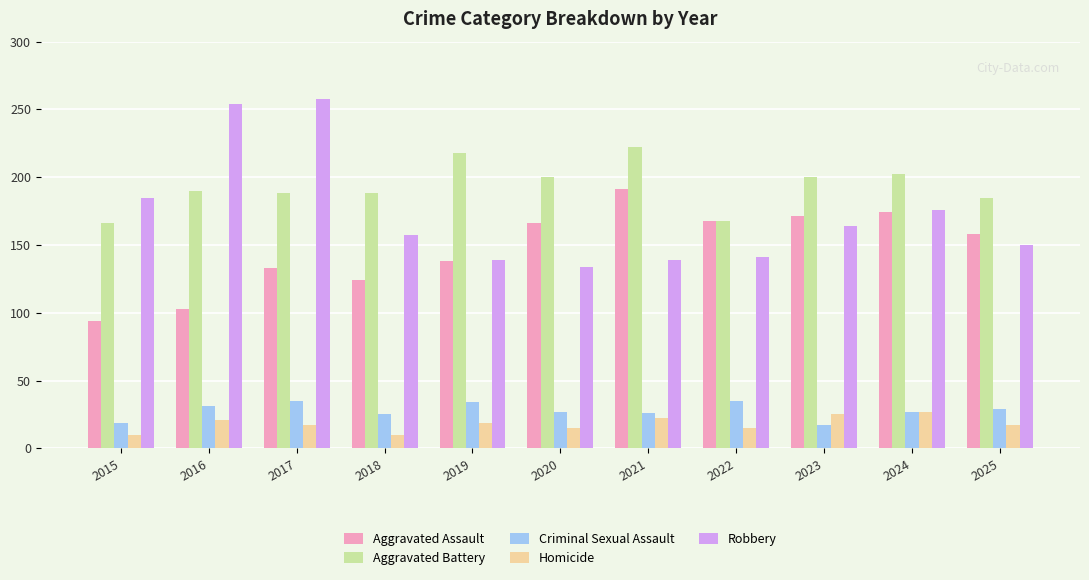

What is the difference between the maximum and minimum values in the Criminal Sexual Assault series?

18